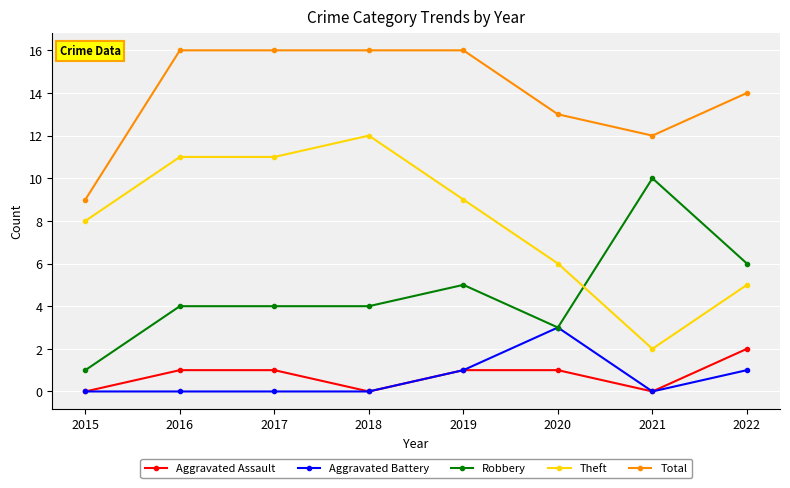

Which series changed the most between 2018 and 2021?

Theft